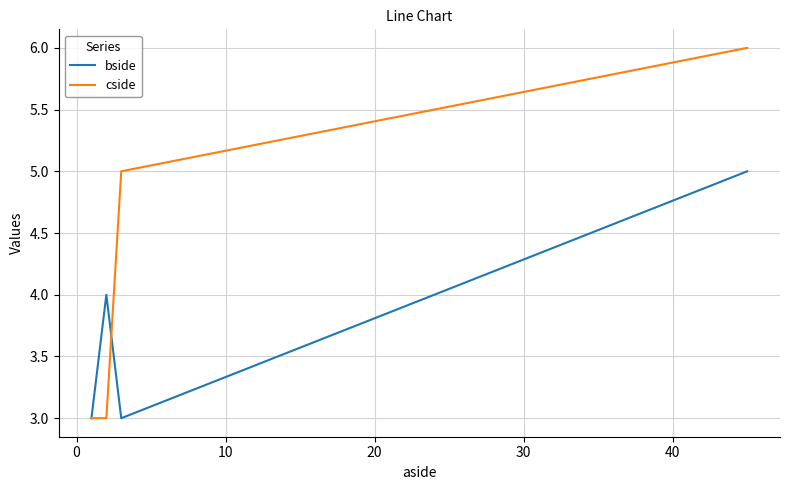

True or false: cside has more than 1 points higher than both neighbors.

False